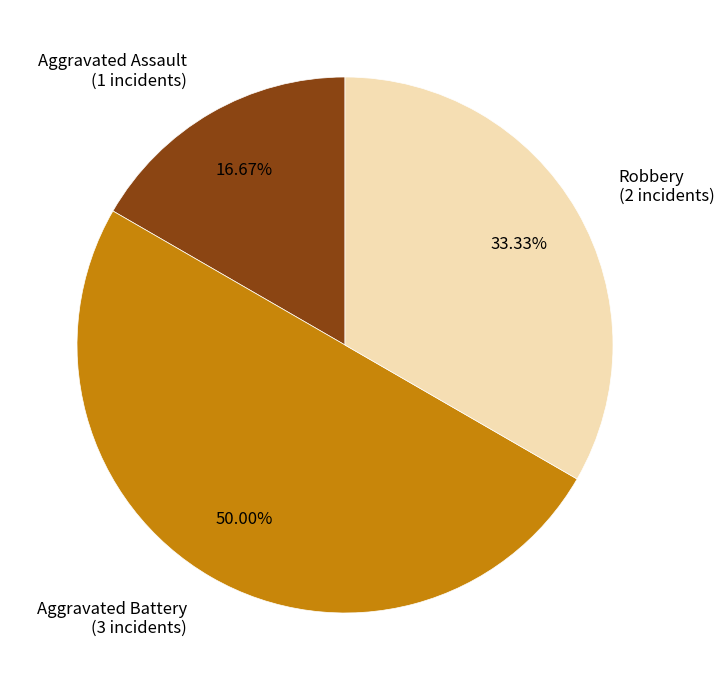

Between Robbery and Aggravated Assault, which is larger?

Robbery